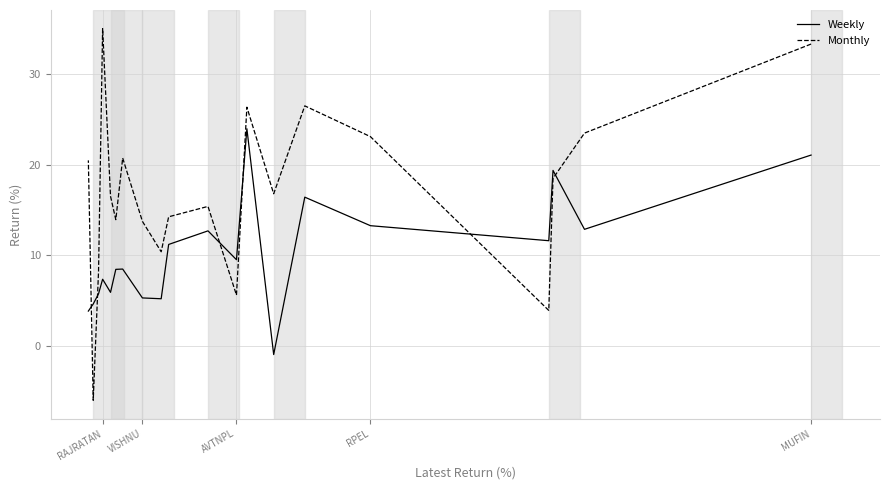

Which series ends up on top after the final intersection of Monthly and Weekly?

Monthly